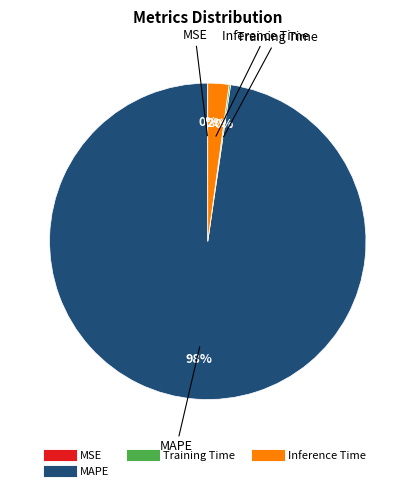

Is there a majority slice in this chart?

Yes